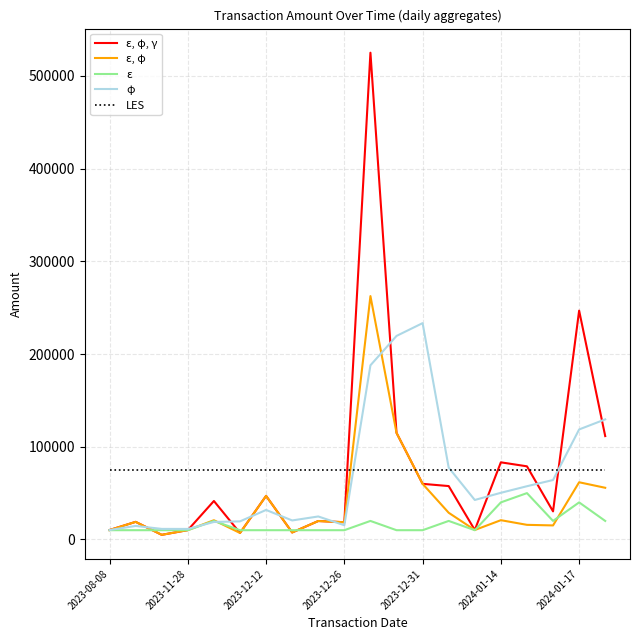

Which series has the widest spread of values?

ε, φ, γ